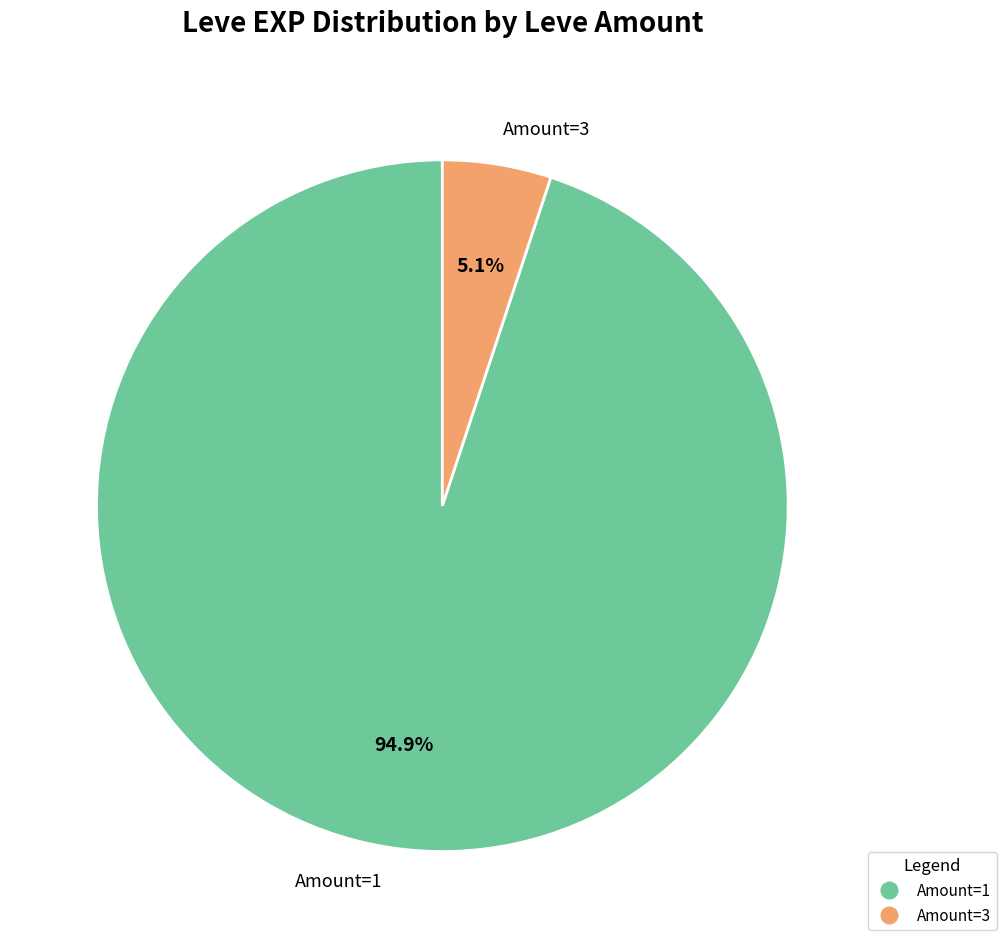

Combined, what portion of the pie is Amount=1 and Amount=3?

100.0%